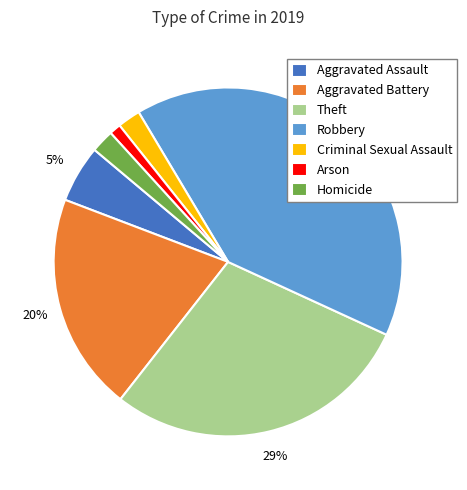

Between Criminal Sexual Assault and Aggravated Battery, which is larger?

Aggravated Battery